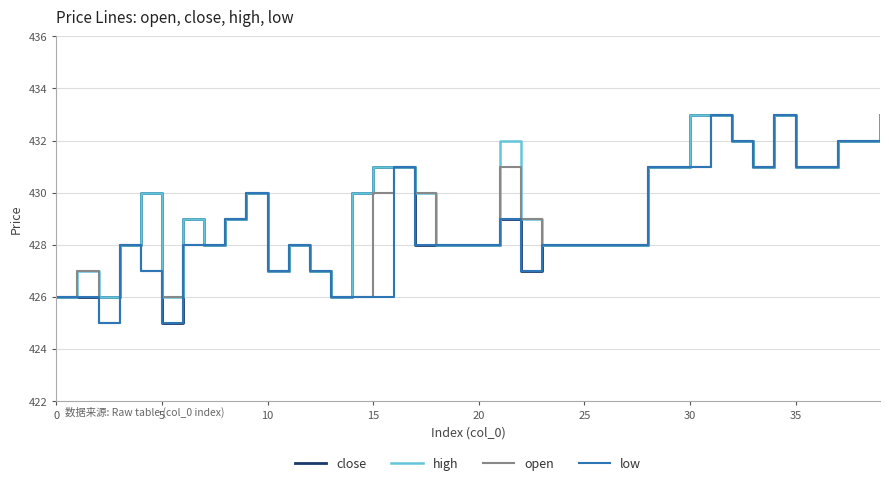

Is this an area chart (filled region under the line)?

No